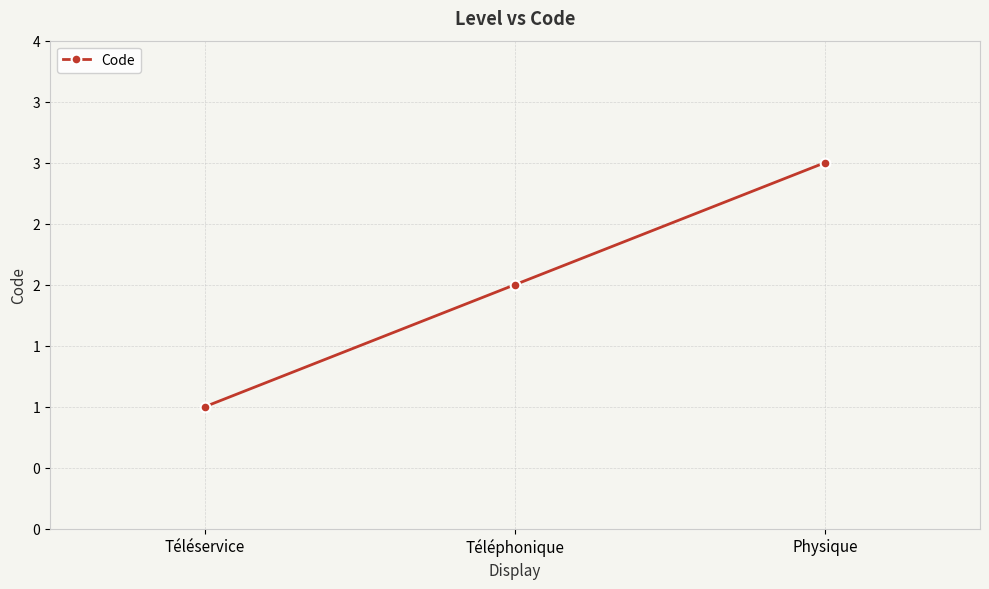

Is this an area chart (filled region under the line)?

No